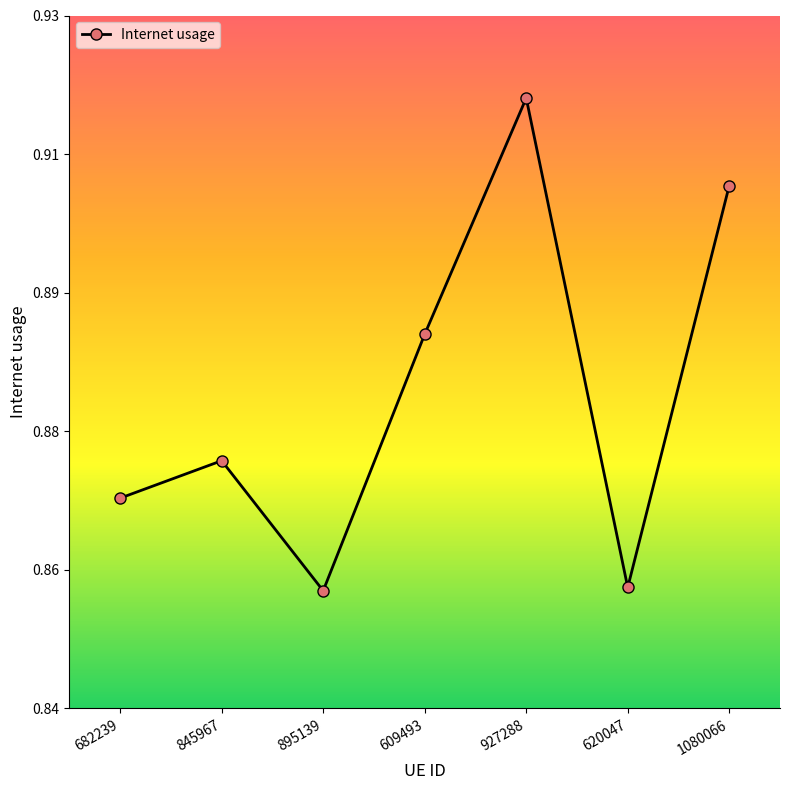

Reading left to right, transcribe all the data shown in this chart.

682239=0.9	845967=0.9	895139=0.9	609493=0.9	927288=0.9	620047=0.9	1080066=0.9